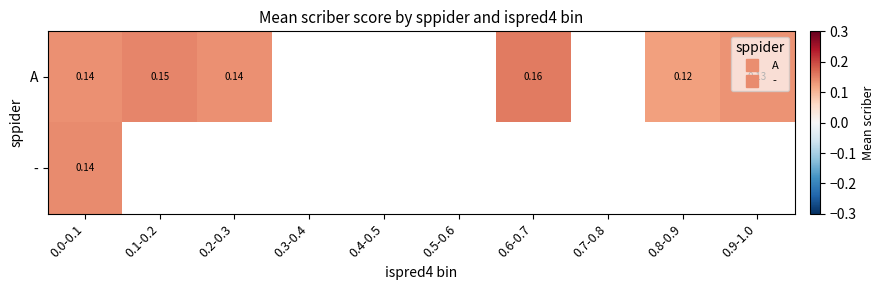

How many values in - are above zero?

1